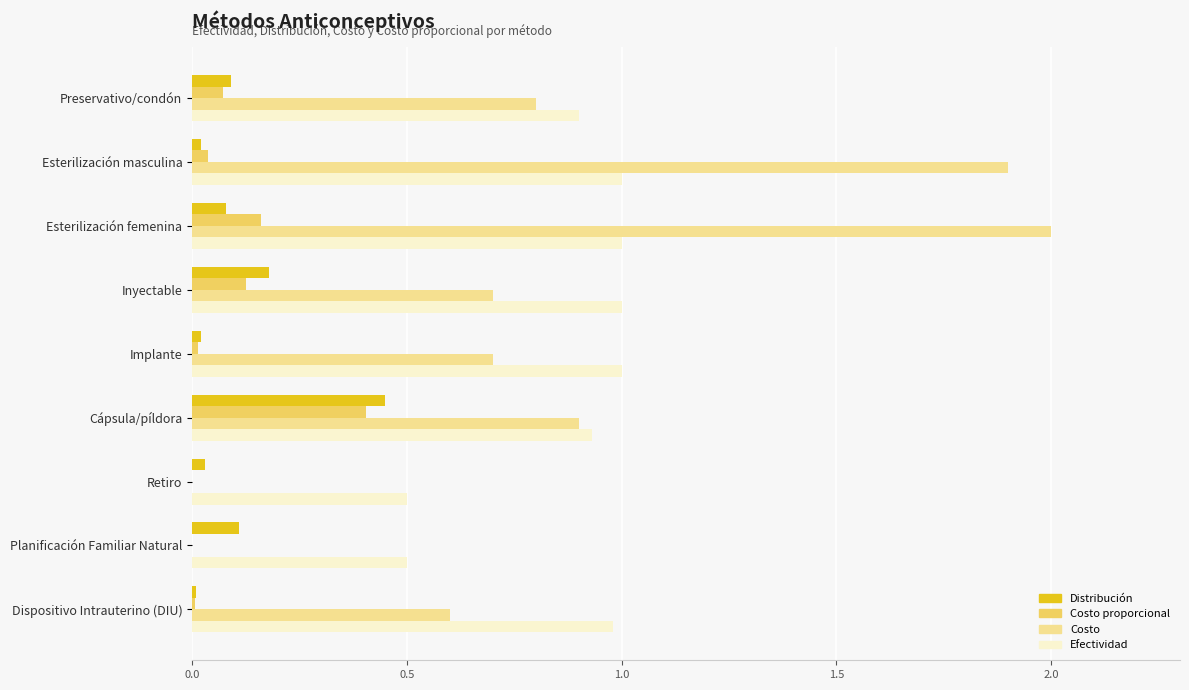

What value does the Costo series have at Inyectable?

0.7